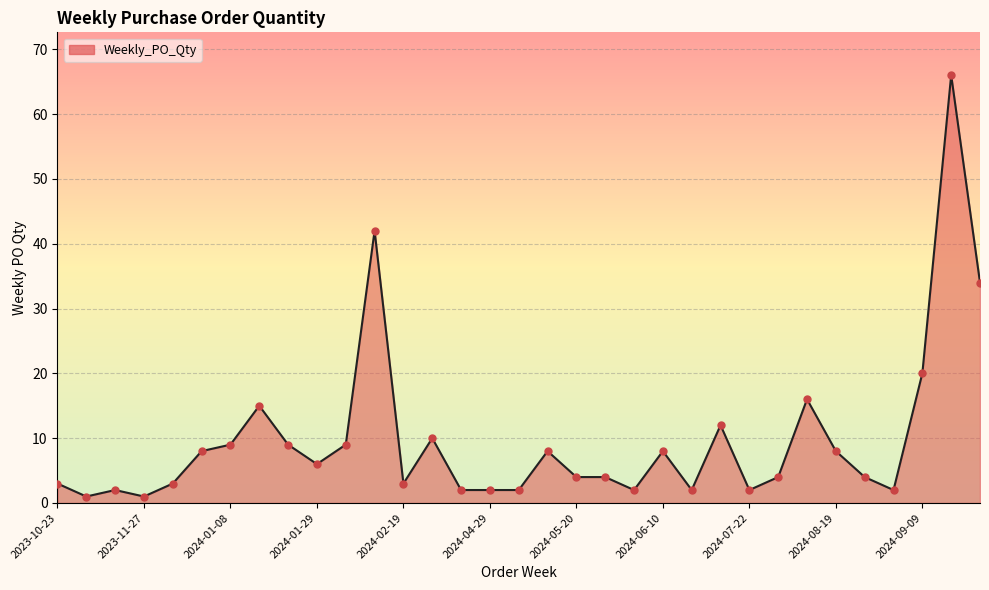

What is the difference between the maximum and minimum values?

65